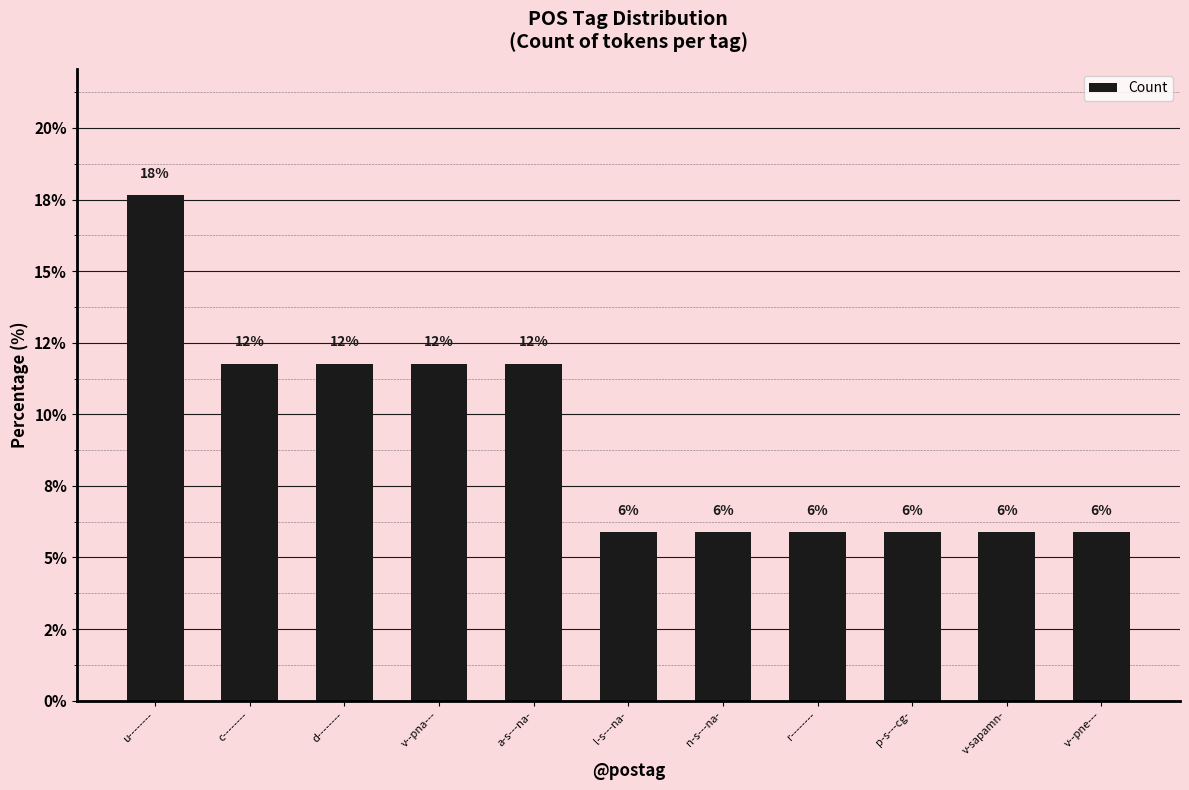

Rank the categories by value from highest to lowest.

u--------, c--------, d--------, v--pna---, a-s---na-, l-s---na-, n-s---na-, r--------, p-s---cg-, v-sapamn-, v--pne---